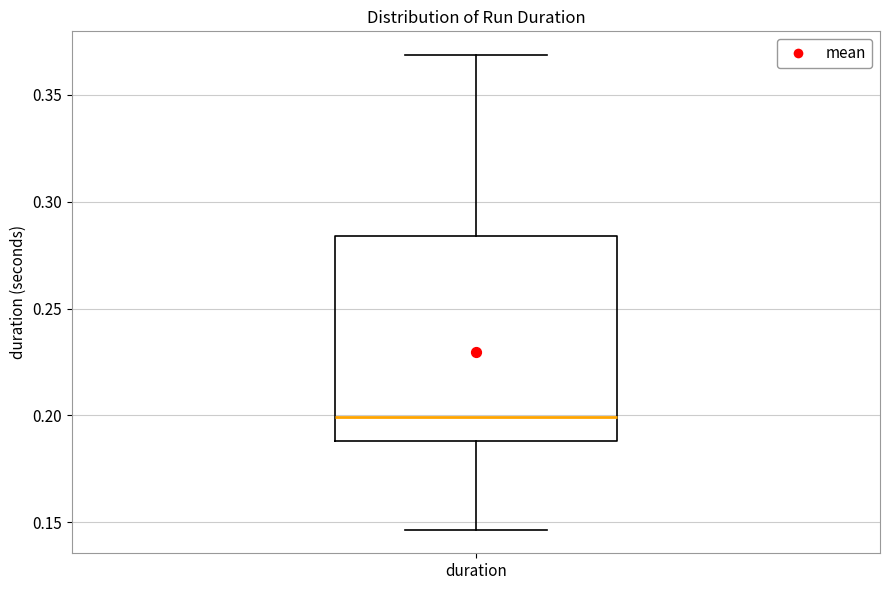

Transcribe this box plot: give where the median line is, the range the box spans, and where the two whiskers end, as read against the y-axis. The values are not printed on the chart, so give them approximately, as read against the axis.

median 0.200, box 0.190 to 0.285, whiskers 0.145 to 0.370